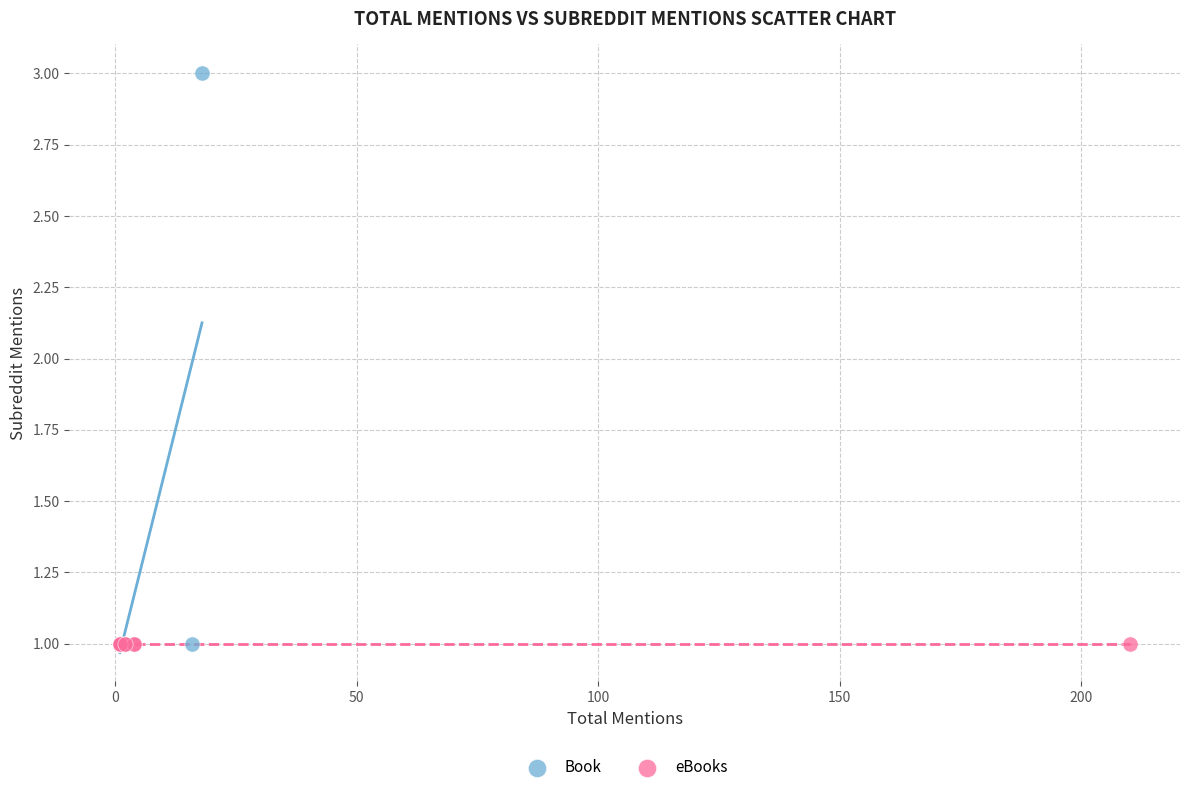

Which series reaches the maximum Y coordinate?

Book